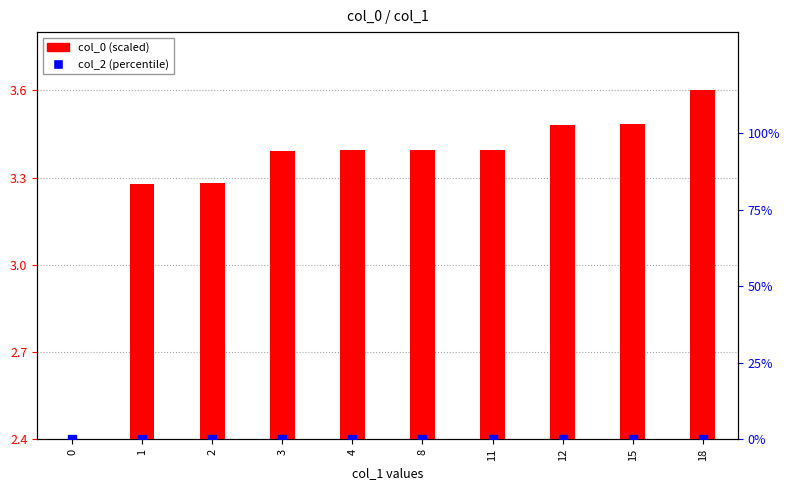

What are all the series names shown in the legend?

col_0 (scaled), col_2